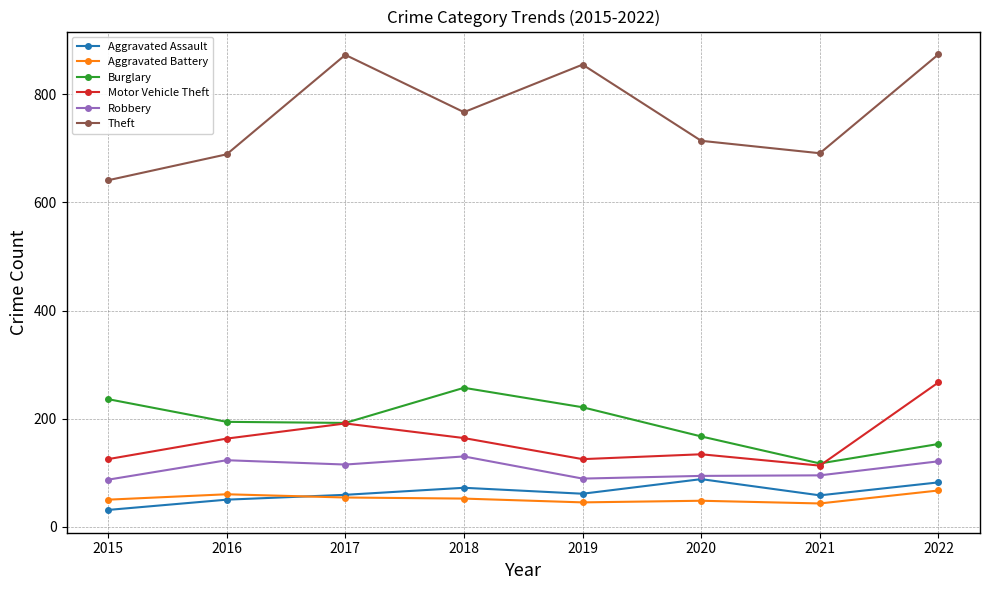

Which series has the largest total across all categories?

Theft